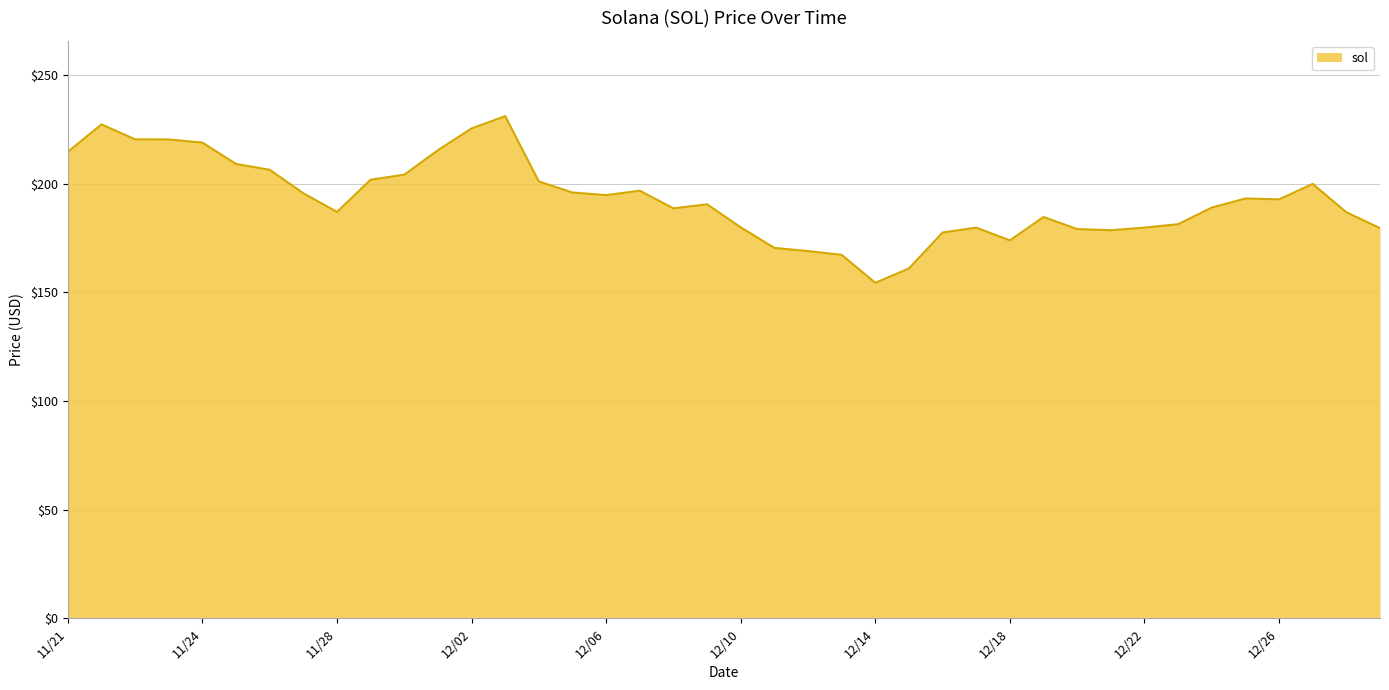

How many lines are shown in the chart?

1